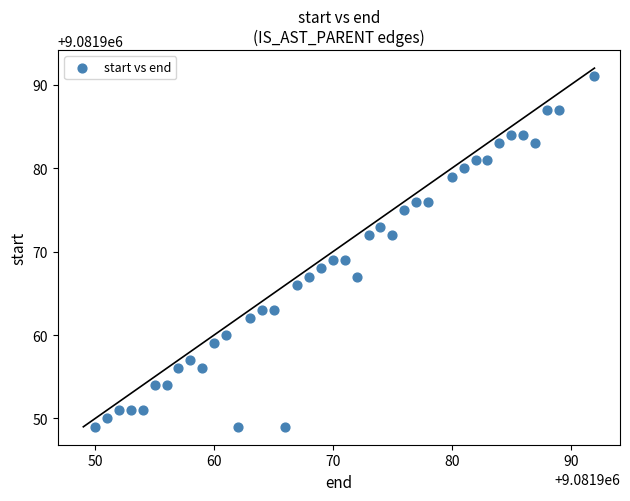

What is the range of Y values (max minus min)?

42